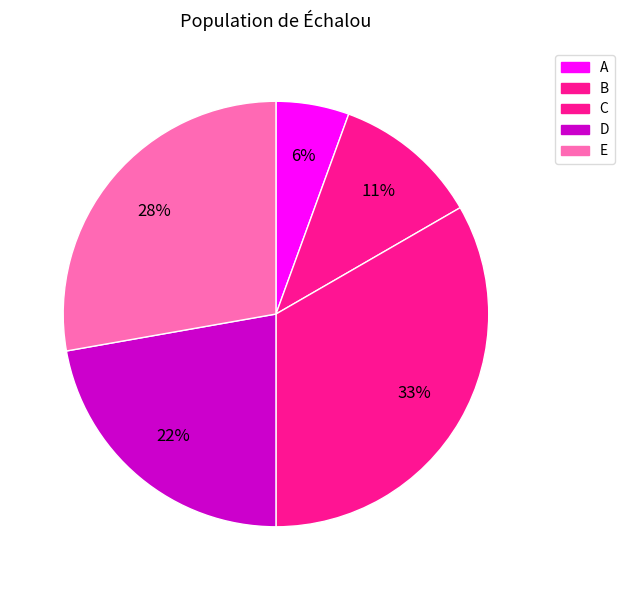

Count the number of slices in the pie.

5